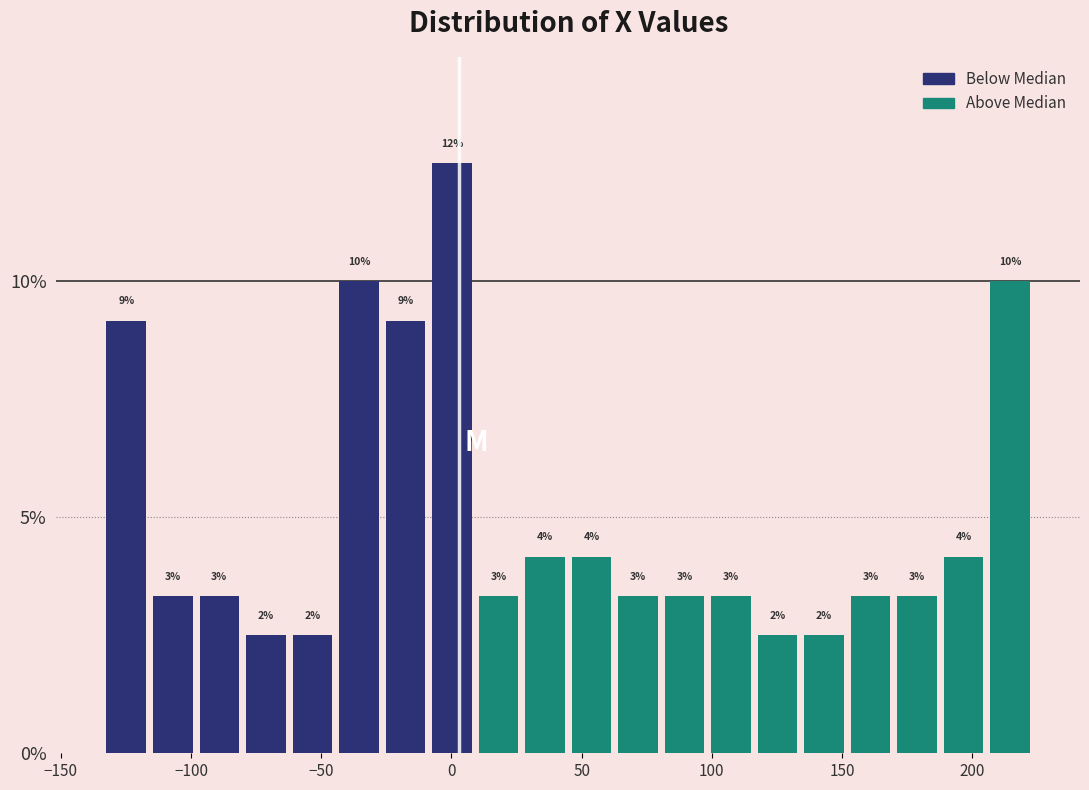

Read against the x-axis, roughly where is the centre of the tallest bar?

0